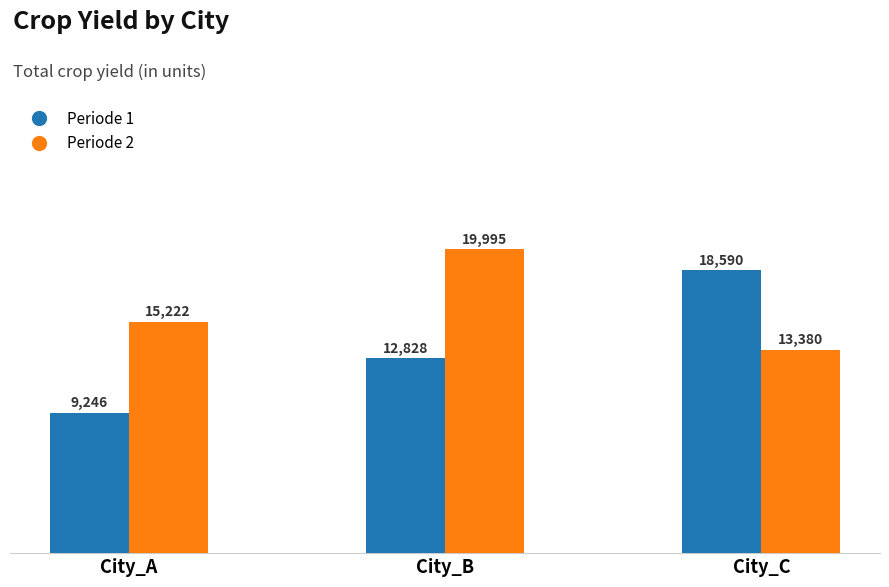

At which label does Periode 1 reach its peak?

City_C